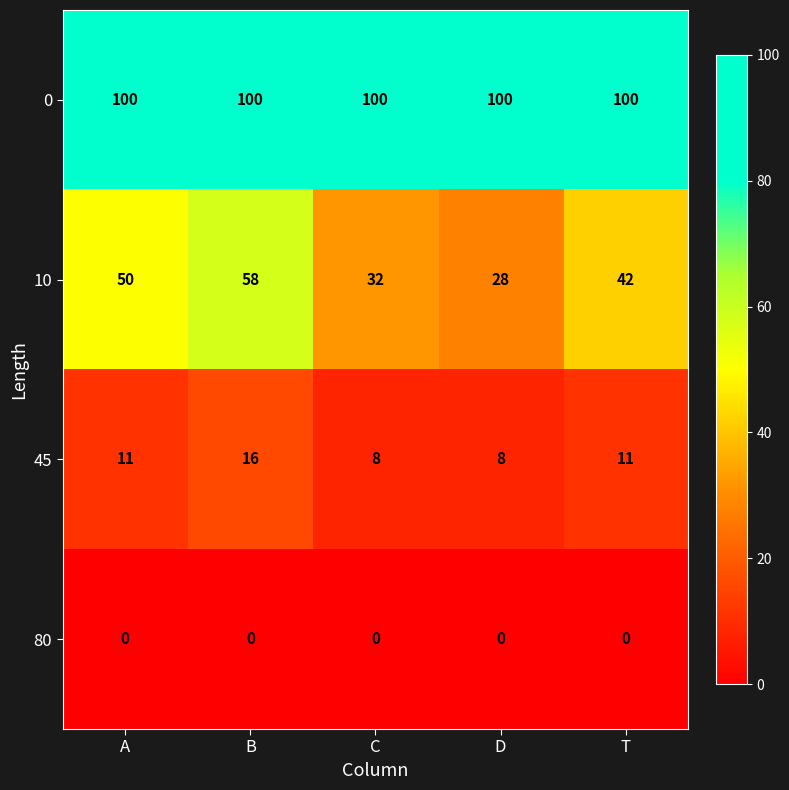

Is it true that 10 equals 58 at T?

False